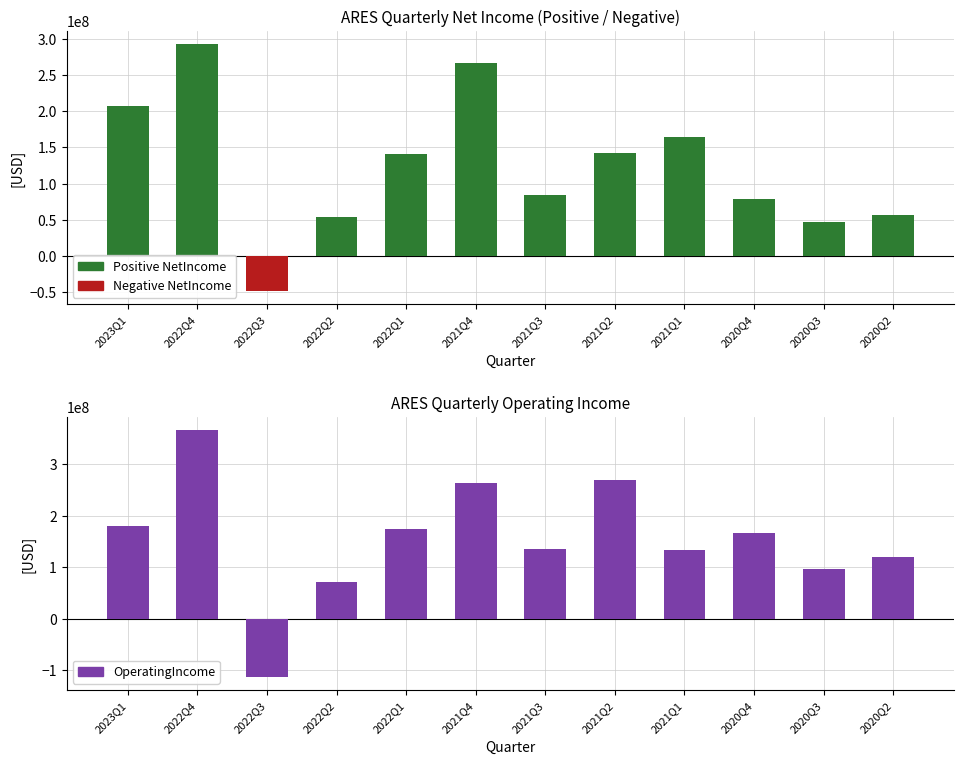

At how many categories does at least one series exceed 110528565?

9